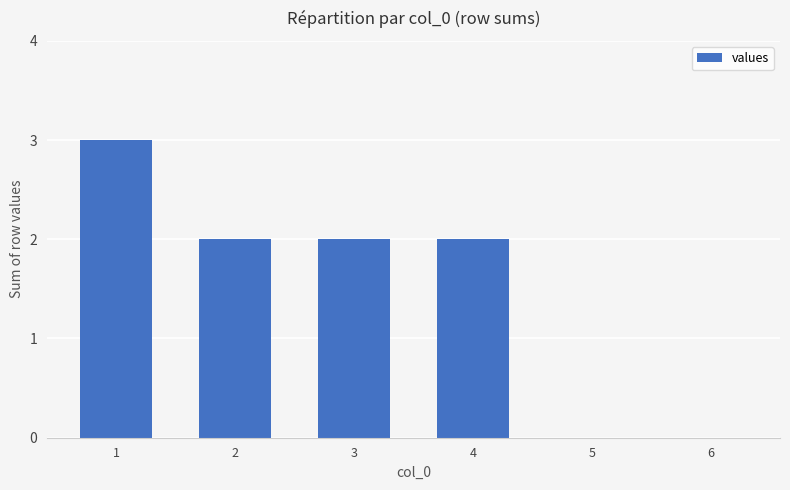

What is the change in value from 4 to 5?

-2